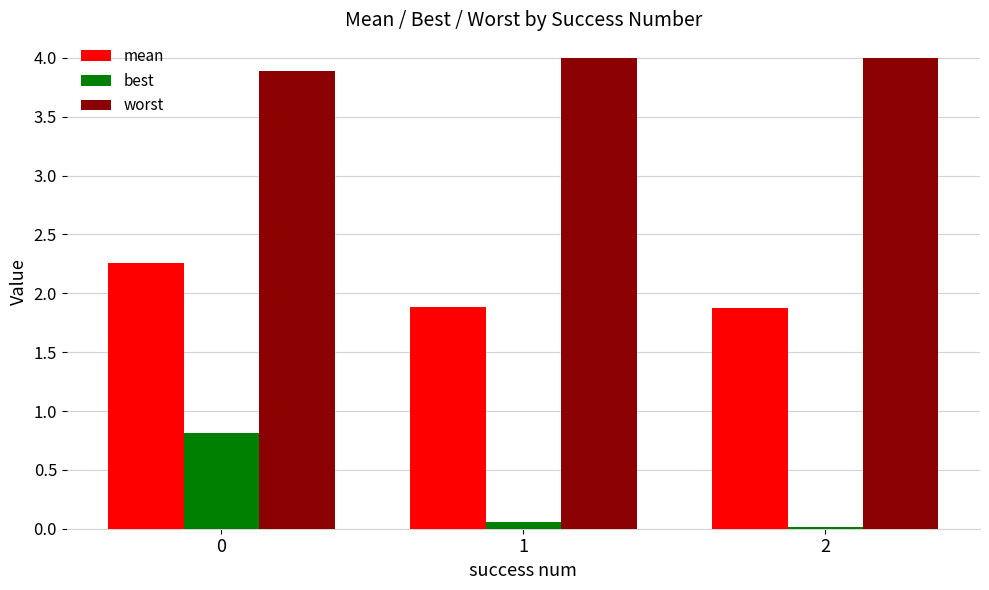

Are the bars grouped side by side (vs. stacked)?

Yes